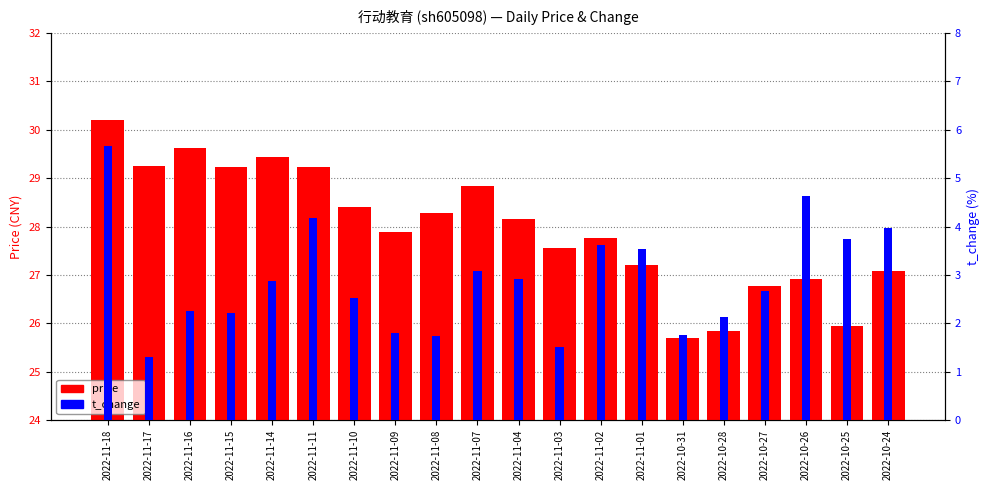

How many groups of bars are there?

20